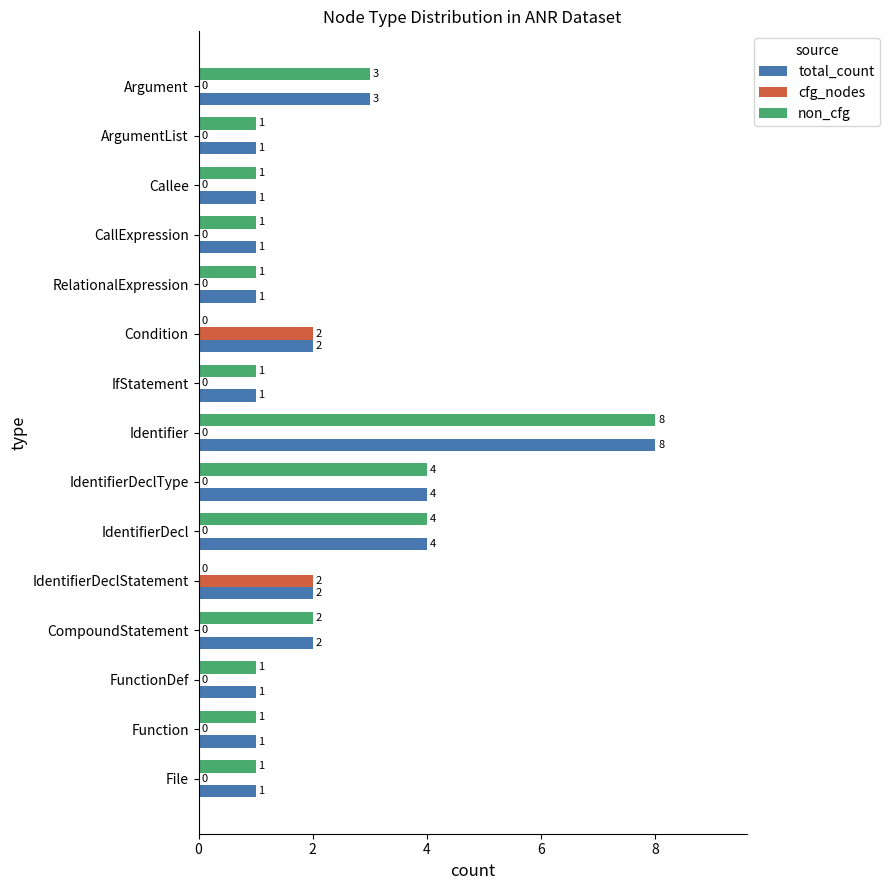

Which series has the widest spread of values?

non_cfg